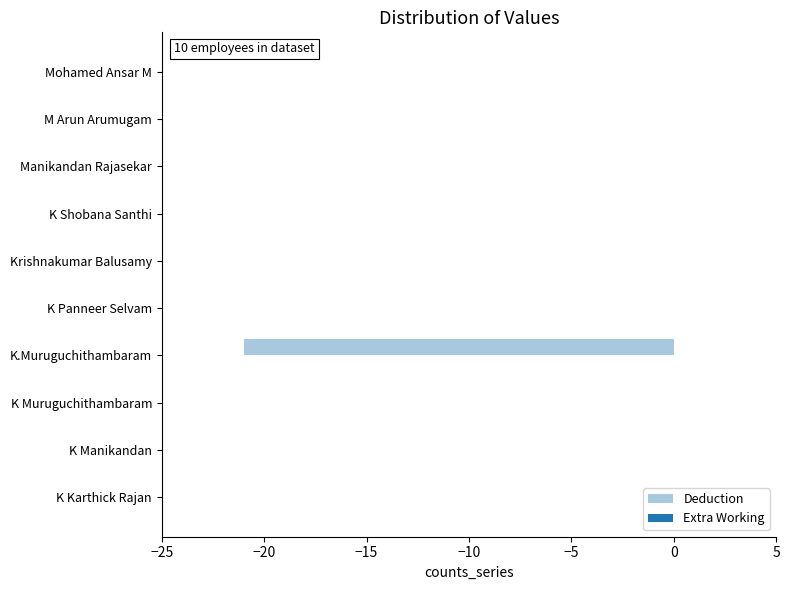

The value at K.Muruguchithambaram is -11. True or false?

False